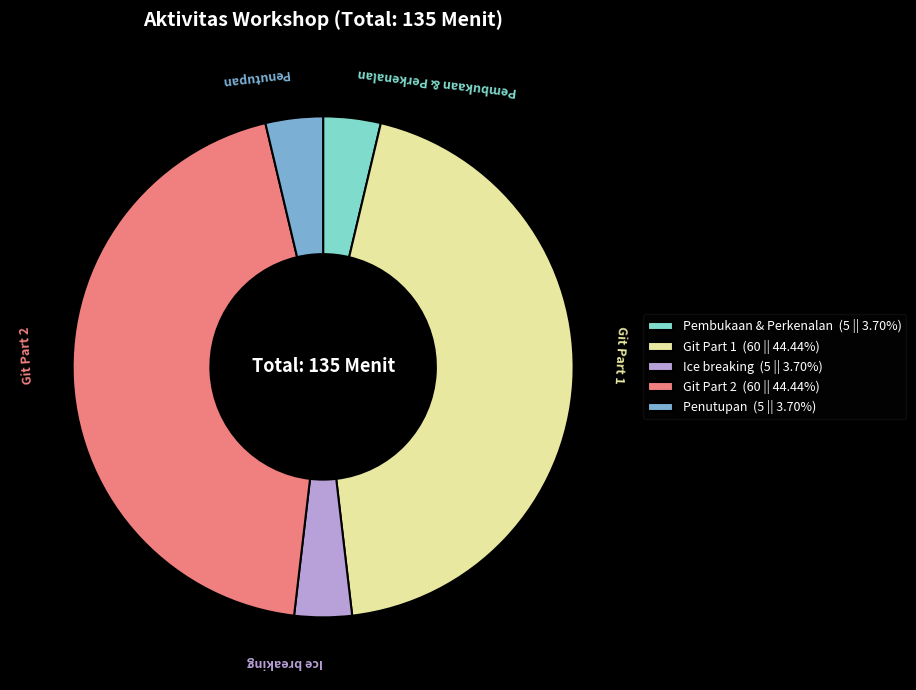

Does Pembukaan & Perkenalan represent more than half of the total?

No